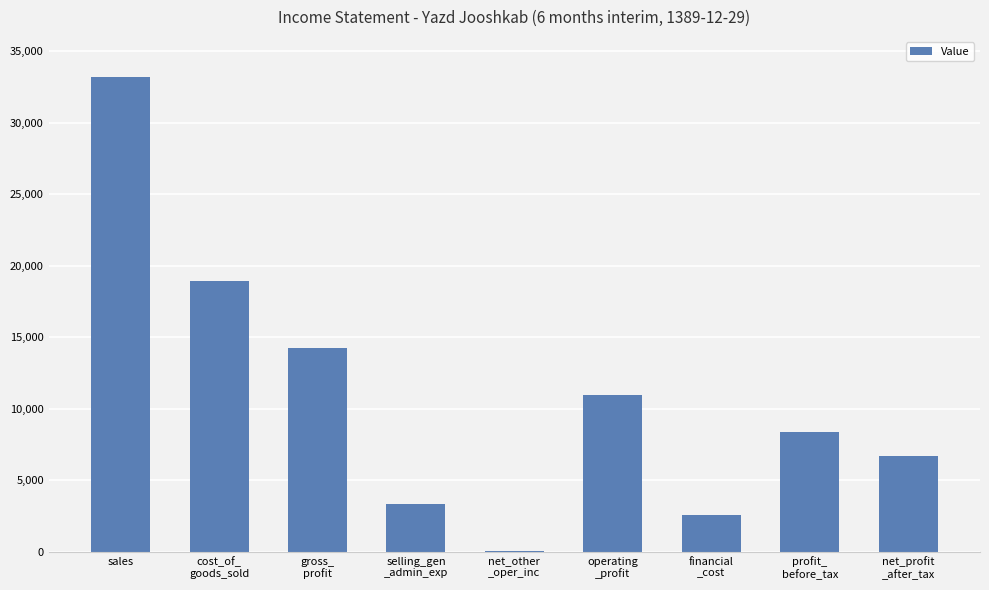

Are the bars horizontal?

No